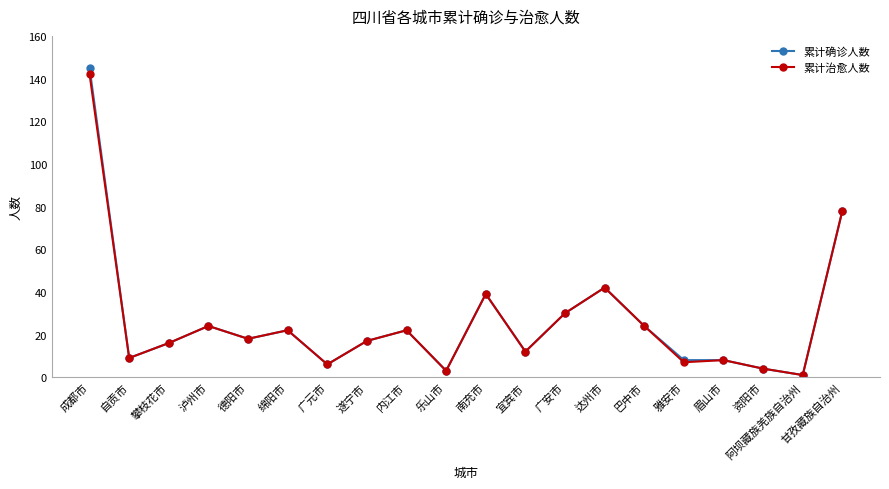

What is the greatest value displayed?

145